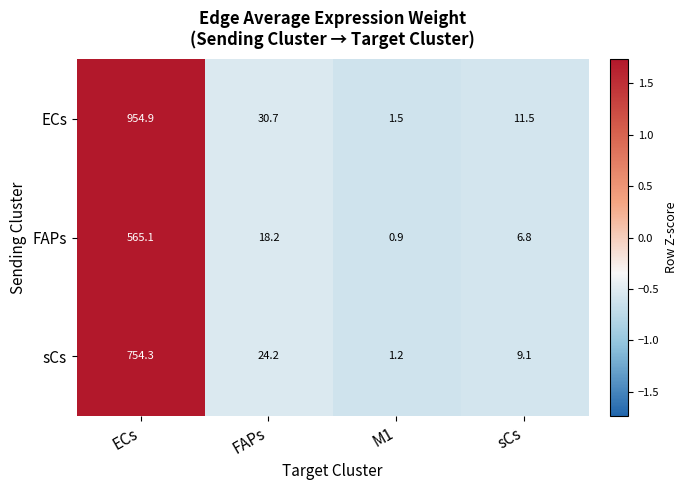

Is the value of FAPs at FAPs greater than the value of ECs at ECs?

No